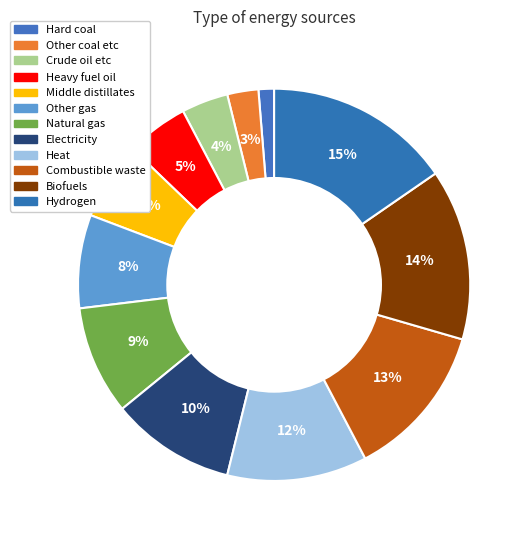

How many slices are in this pie chart?

12